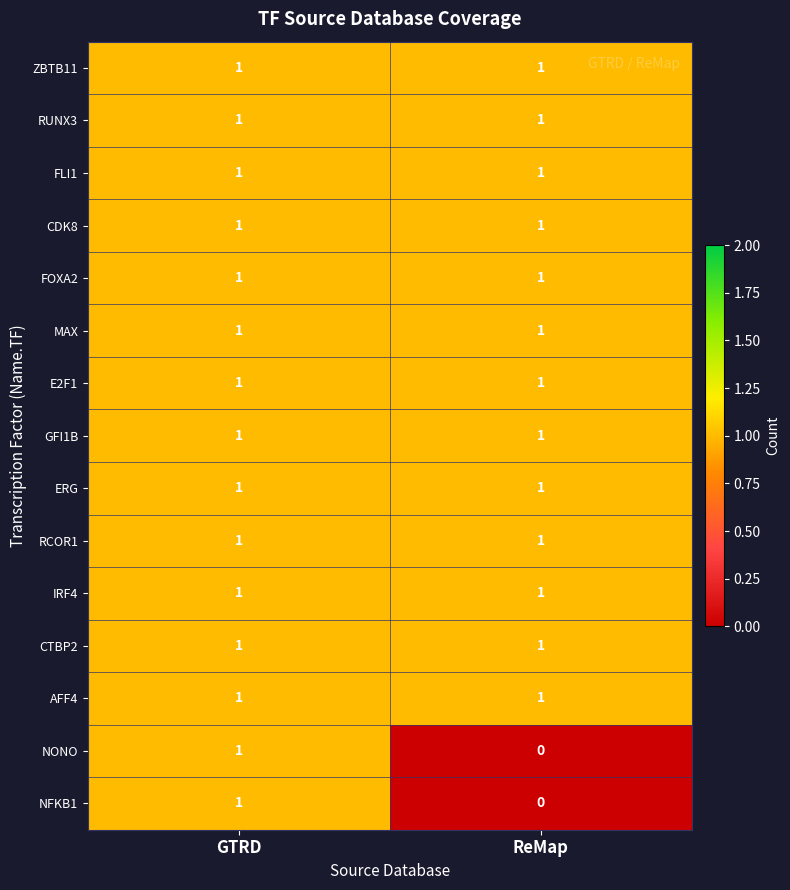

Is it true that IRF4 equals 0 at ReMap?

False